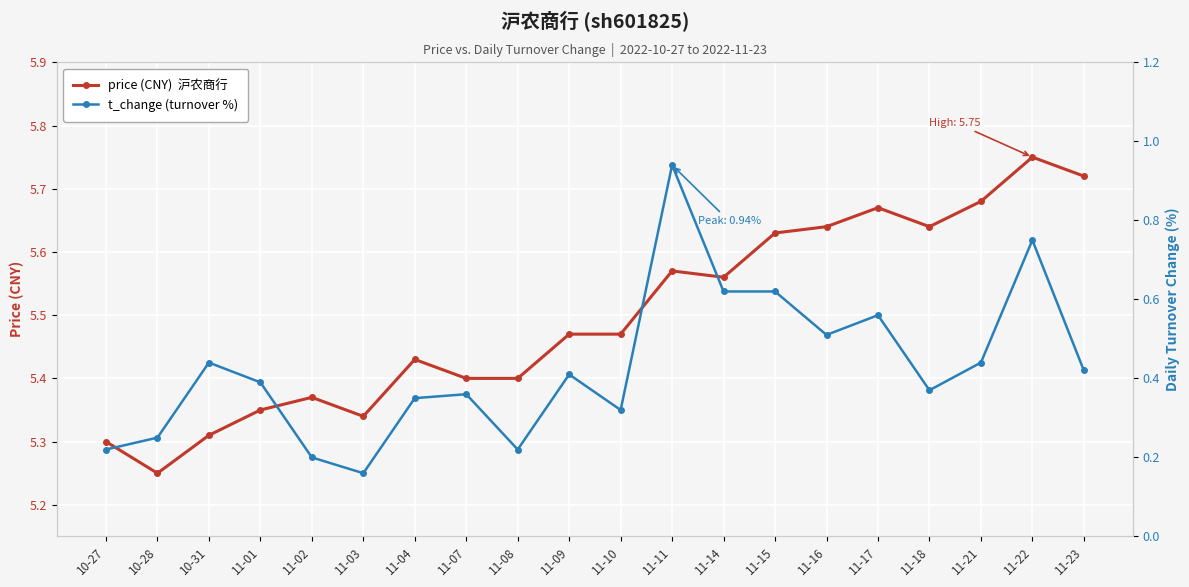

Which series has the widest spread of values?

t_change (turnover %)